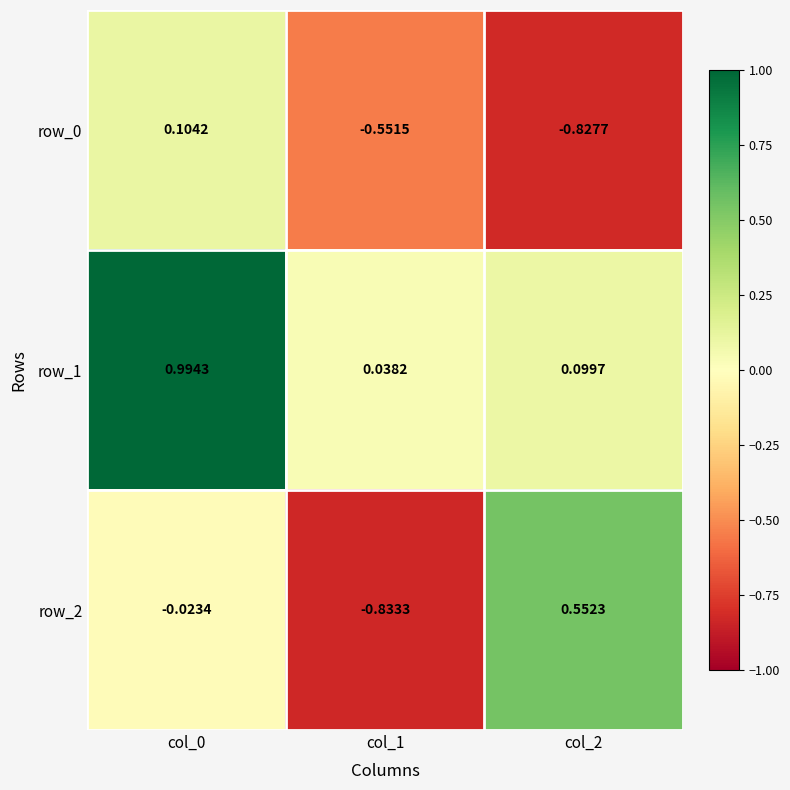

What is the spread (max minus min) of values at col_1?

0.9